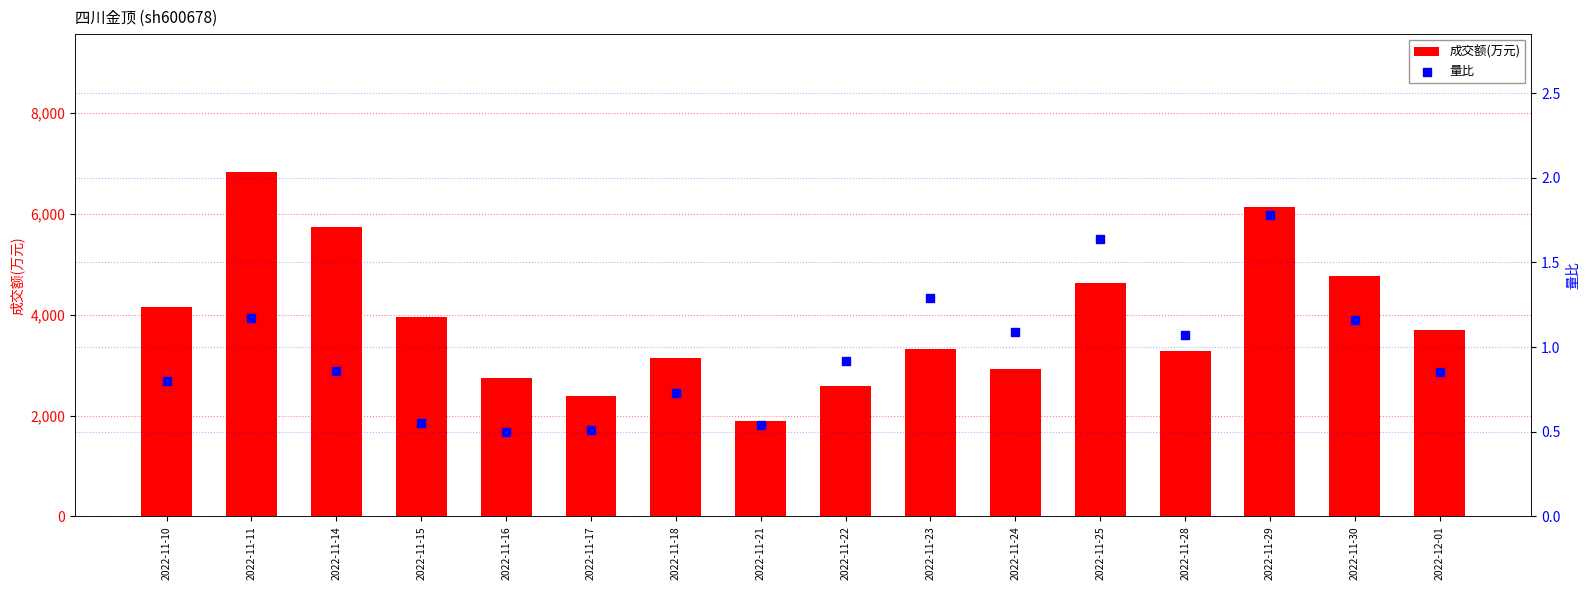

What is the total value across all series at 2022-11-14?

5729.9